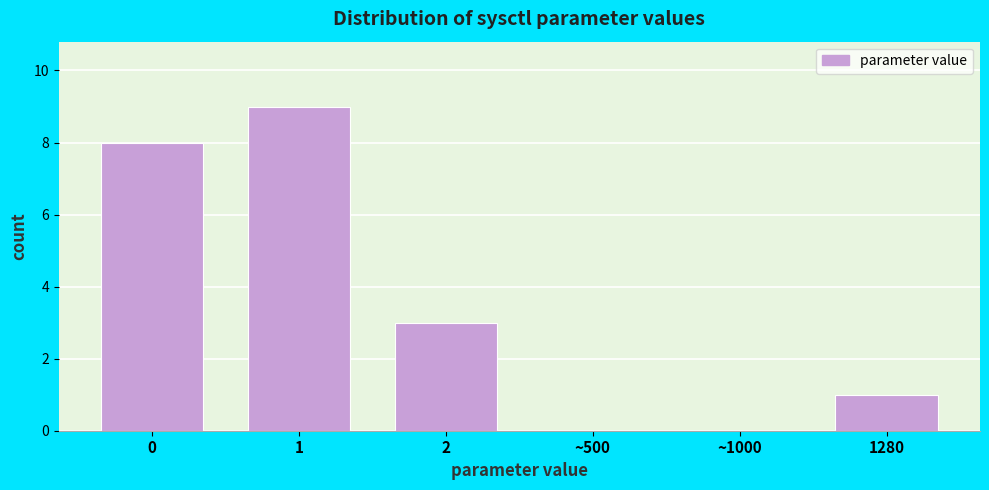

Reading right to left, what are all the values shown in this chart?

1280=1	~1000=0	~500=0	2=3	1=9	0=8